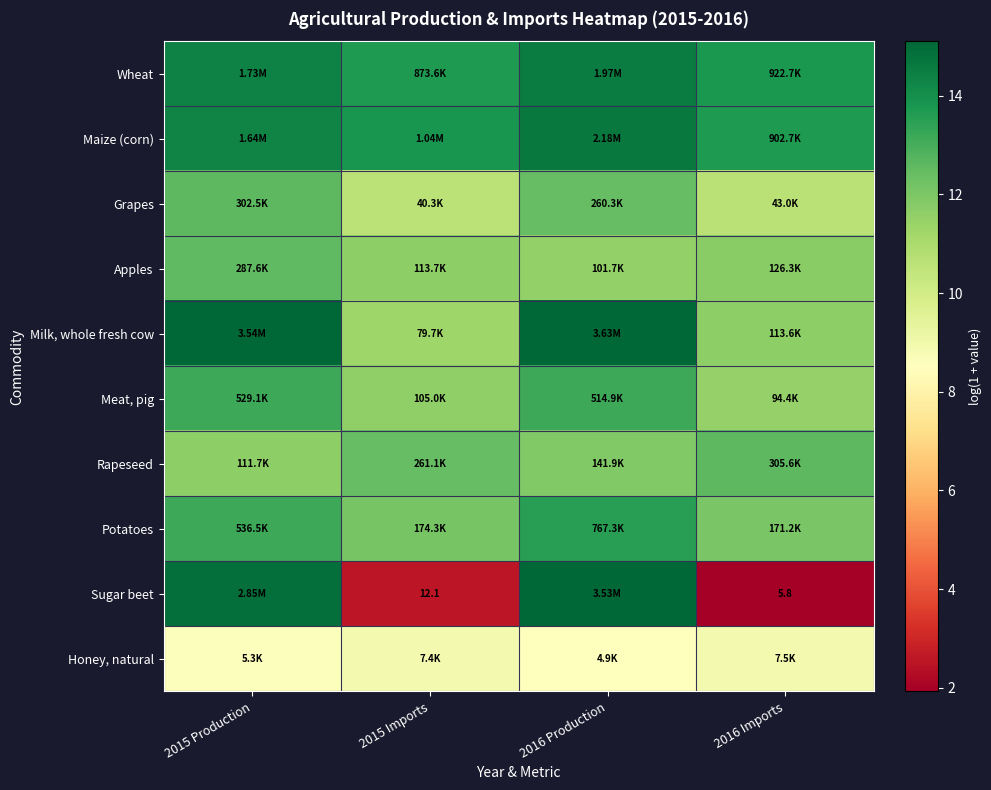

Read the Maize (corn) value at 2015 Production.

14.3